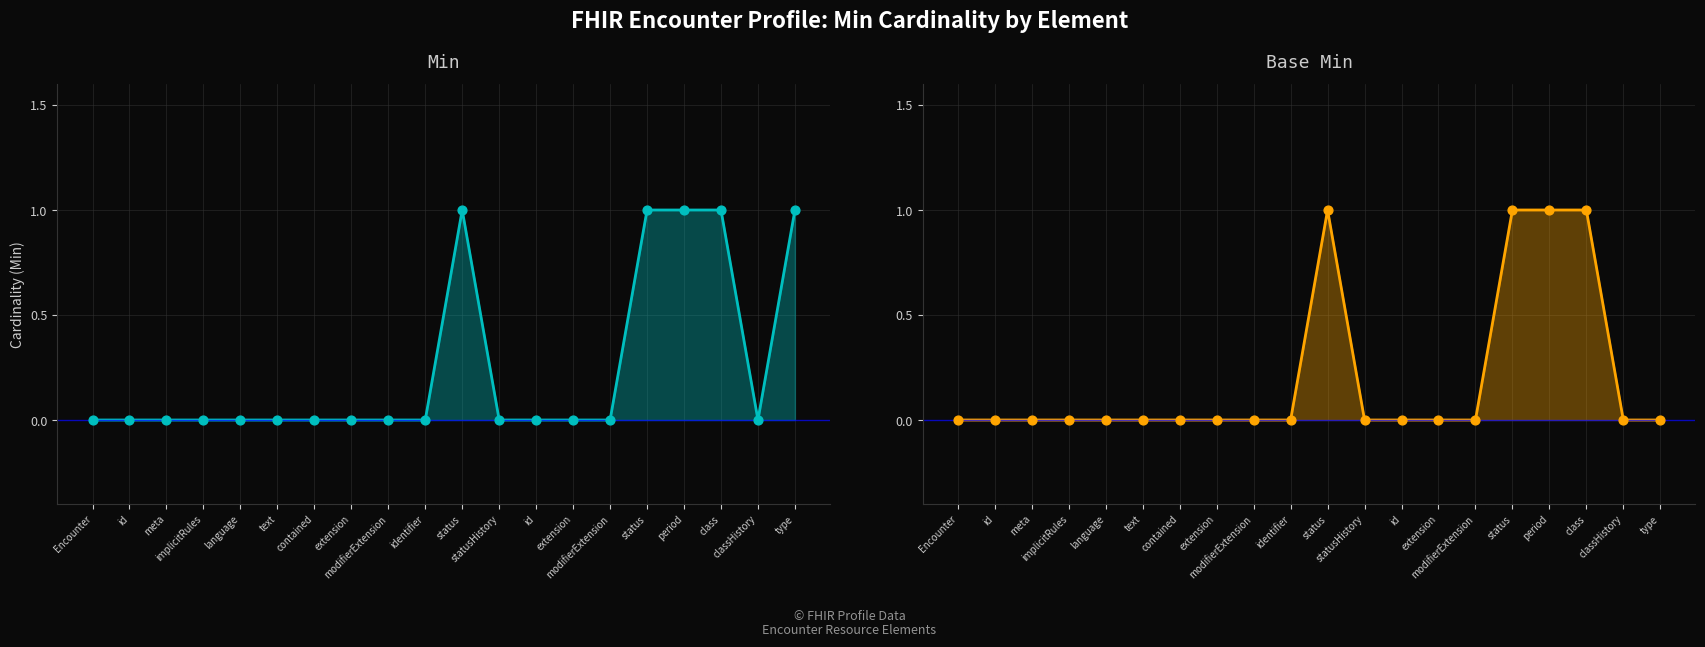

Which series has the widest spread of Y values?

Min